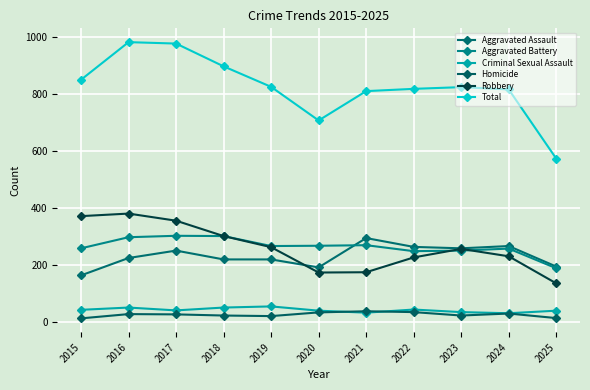

Which series has the largest total across all categories?

Total